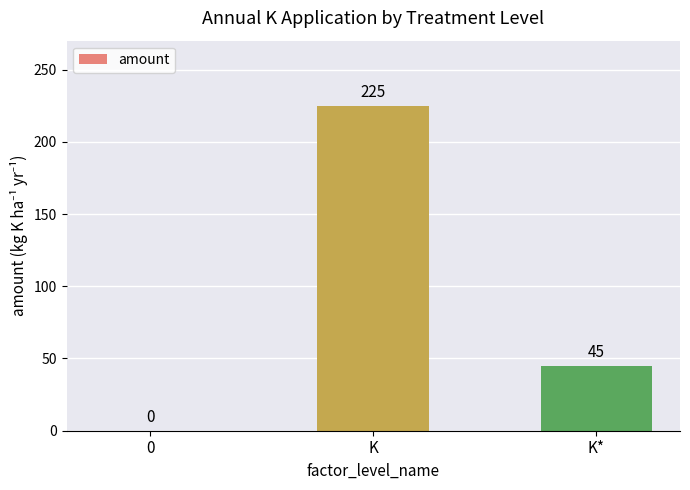

Where does the data first go above 45?

K